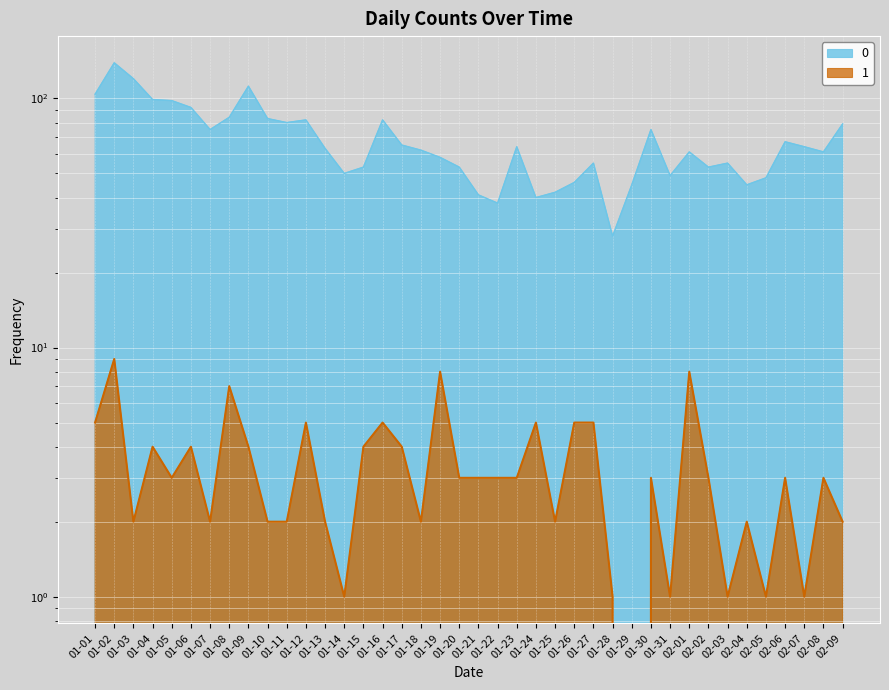

True or false: 0 and 1 cross at least once.

False